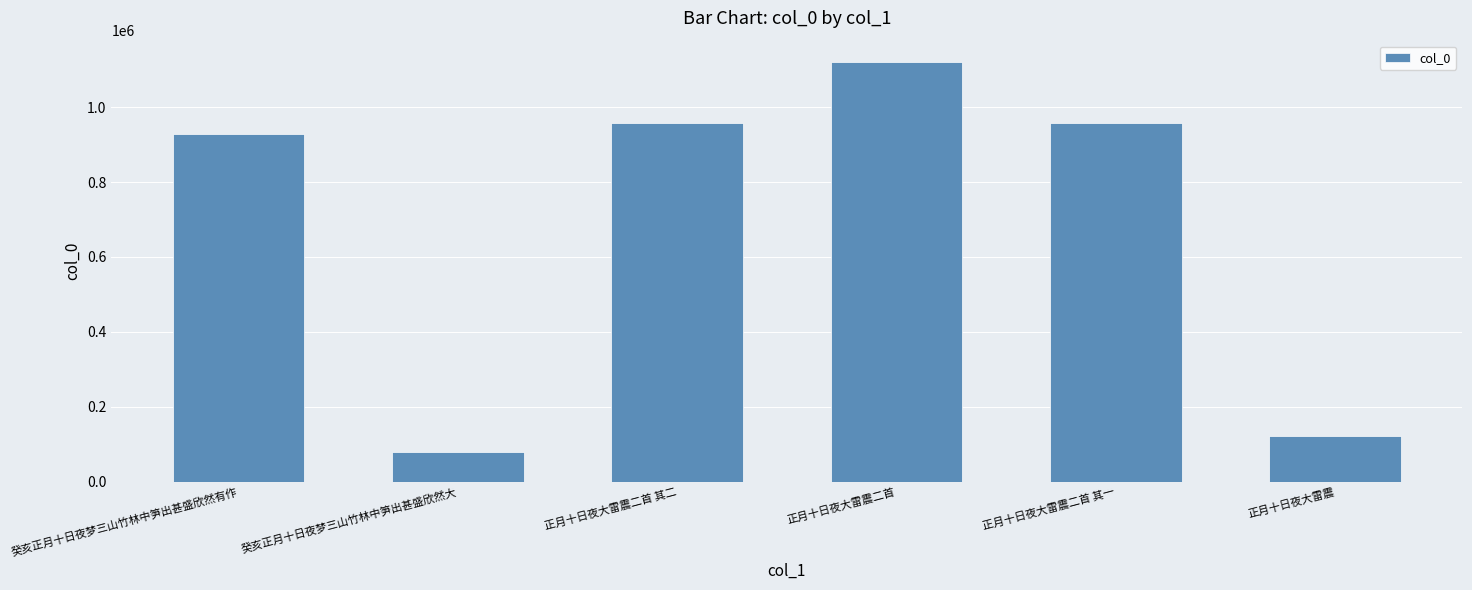

True or false: the data shows 957339 at 正月十日夜大雷震二首 其一.

True